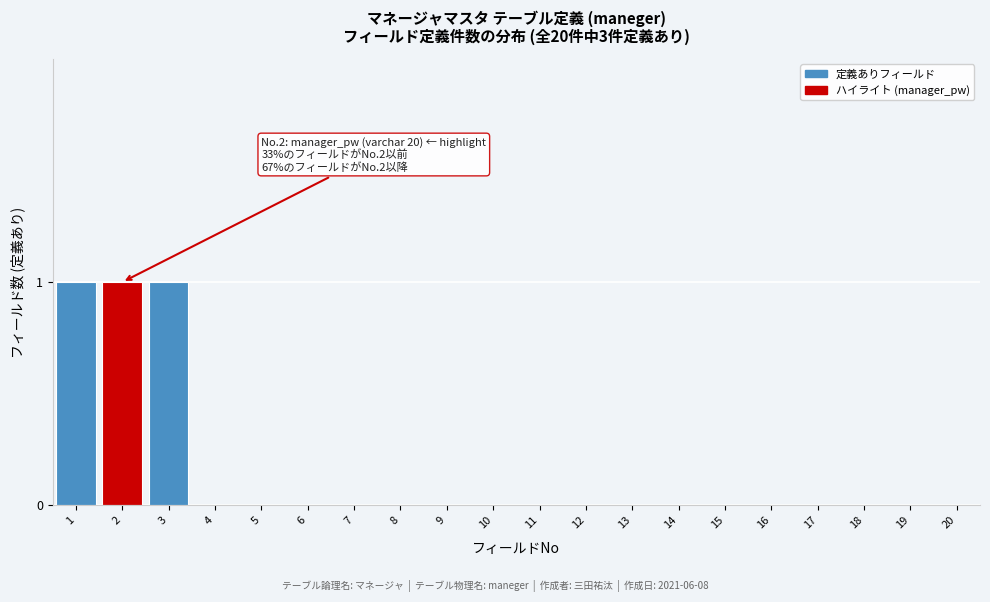

Reading left to right, transcribe all the data shown in this chart.

1=1	2=1	3=1	4=0	5=0	6=0	7=0	8=0	9=0	10=0	11=0	12=0	13=0	14=0	15=0	16=0	17=0	18=0	19=0	20=0